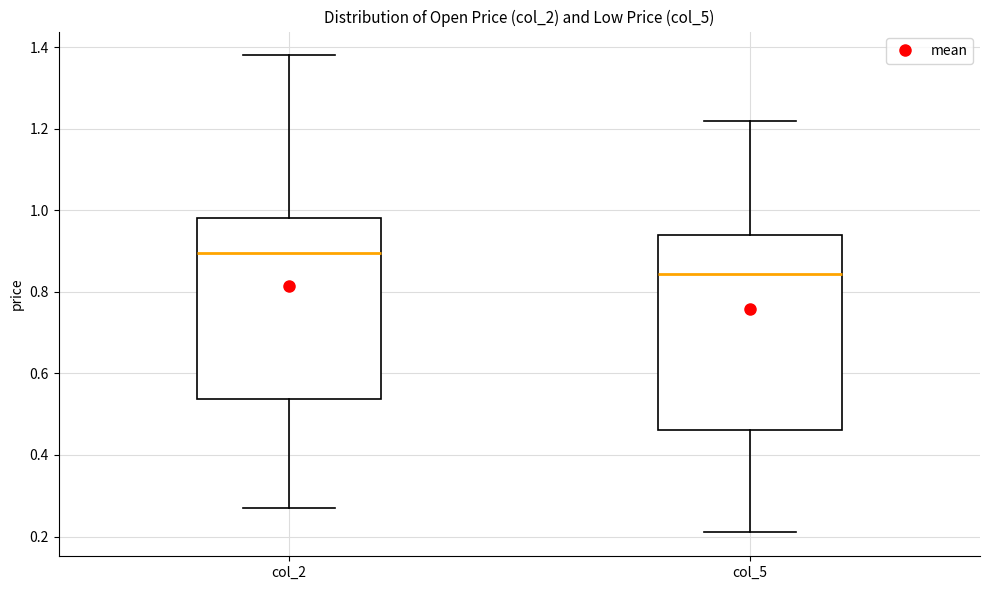

Comparing the boxes themselves (not the whiskers), which one is the tallest?

col_5